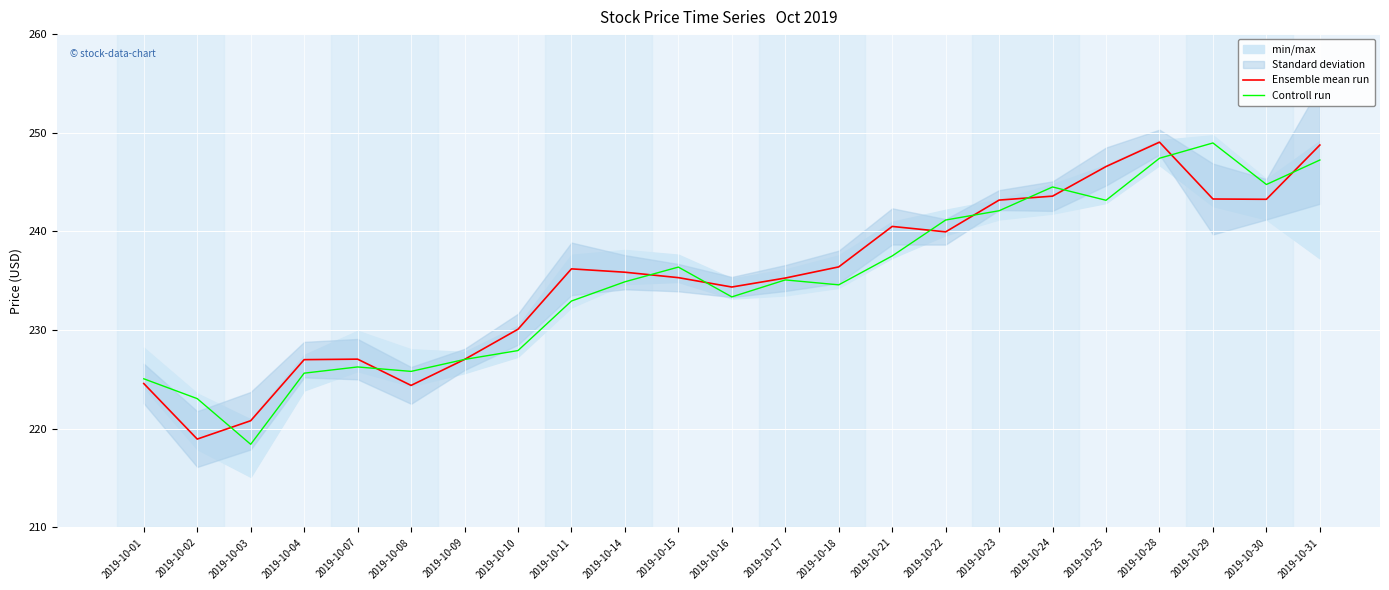

The value of Controll run at 2019-10-18 is 234.6. True or false?

True